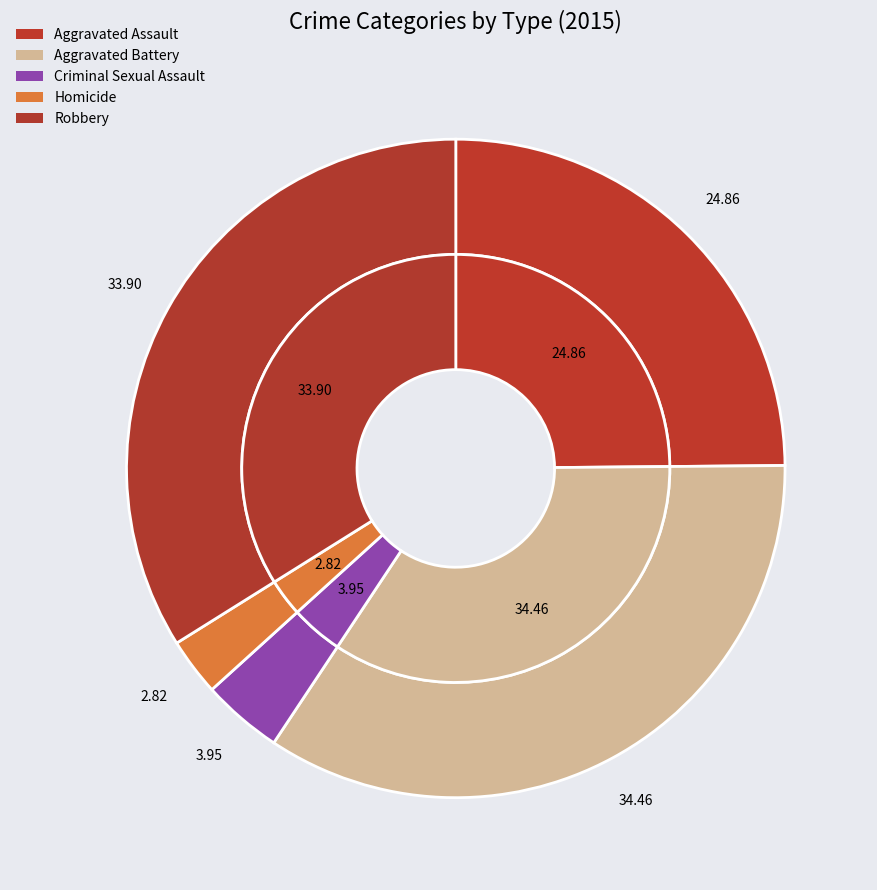

To the nearest percent, what is the combined percentage of Aggravated Battery and Robbery?

68%